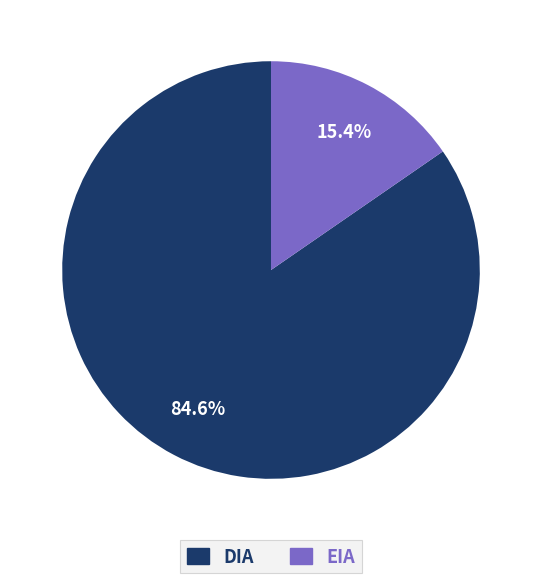

How many segments does this pie chart have?

2